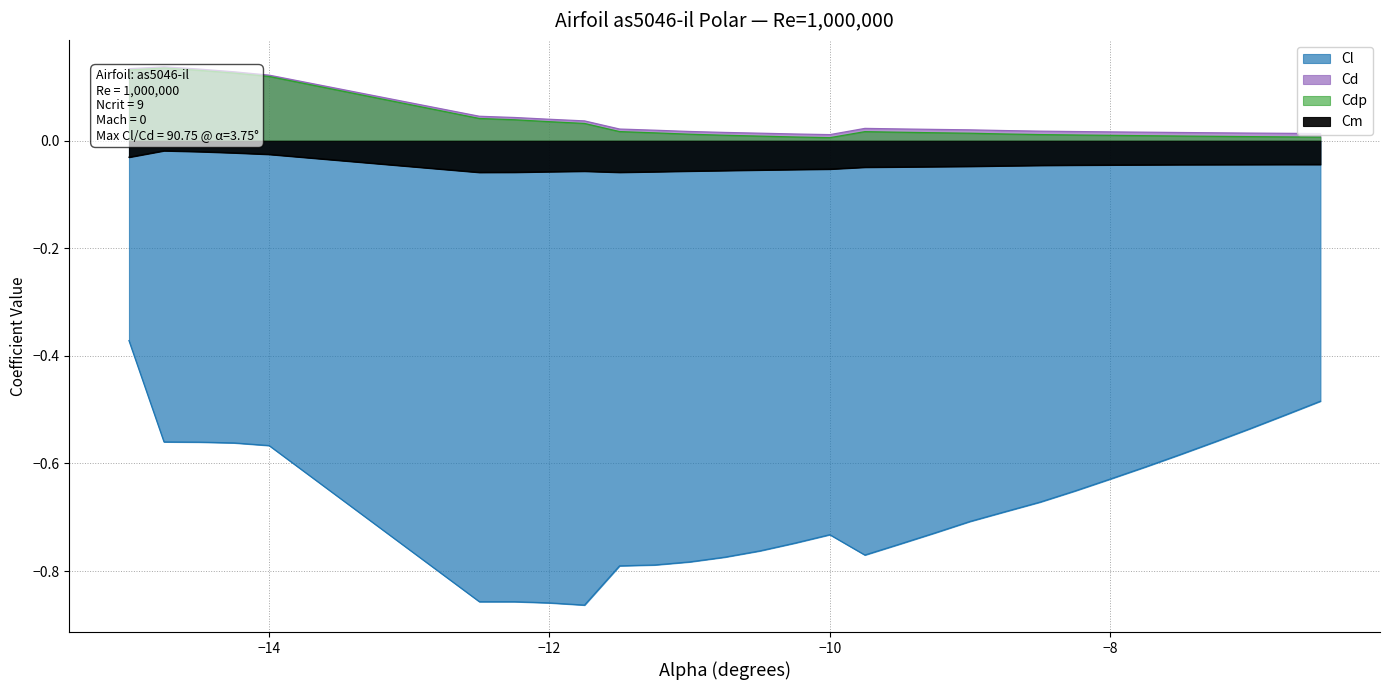

True or false: Cdp and Cm intersect in this chart.

False